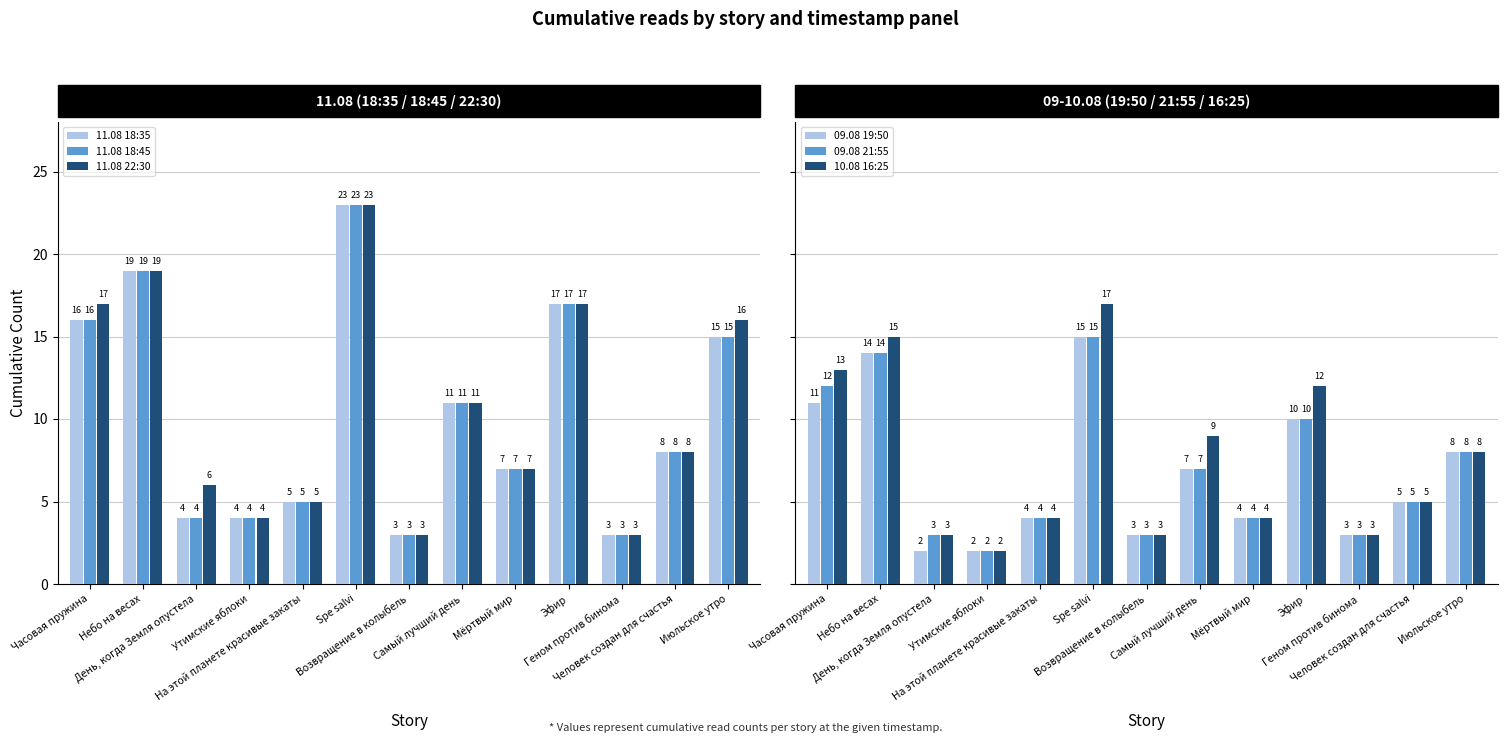

How many values in the 11.08 18:35 series exceed 8?

6